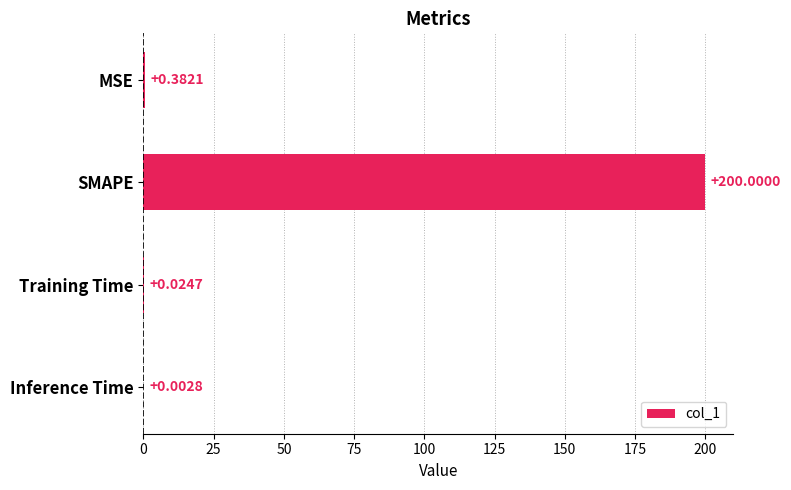

What is the average value?

50.1